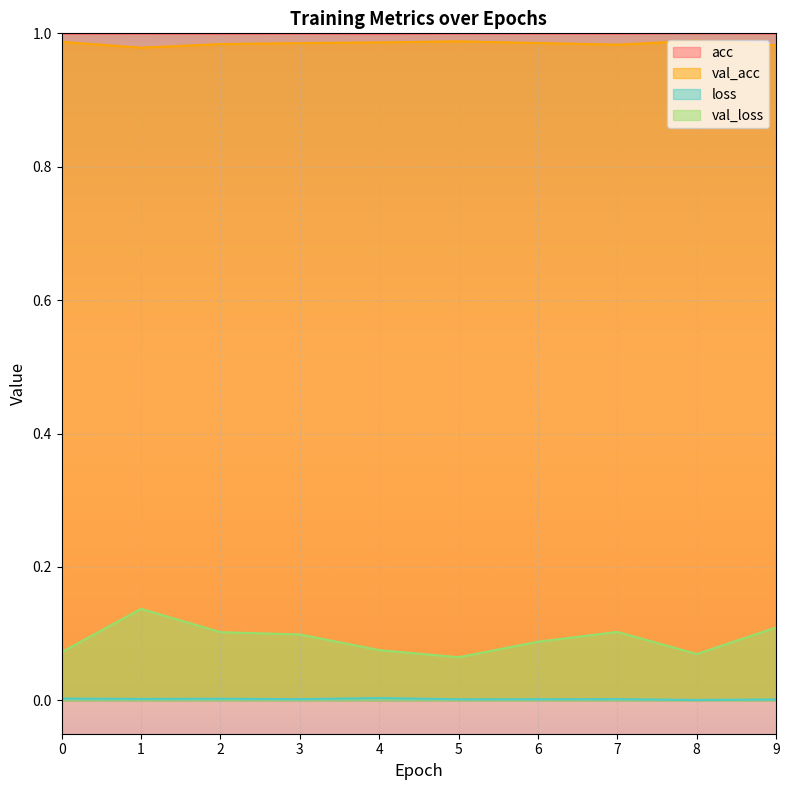

Is it true that loss equals 0.0 at 3?

False